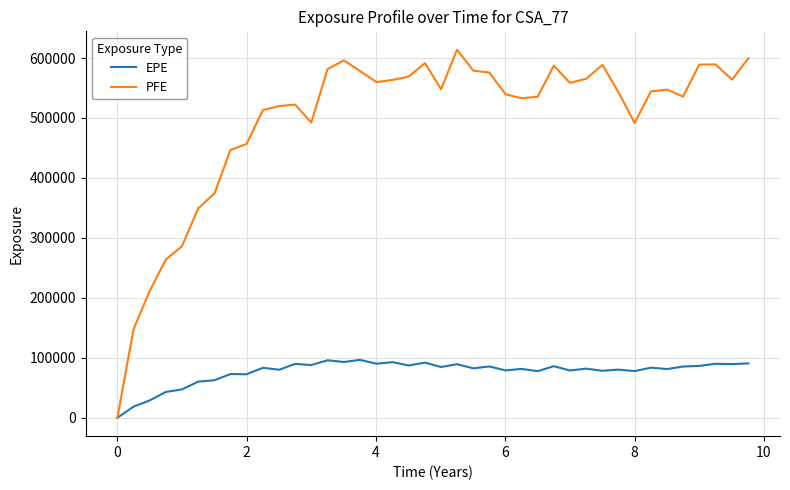

In PFE, how many points are lower than both neighbors (excluding endpoints)?

8